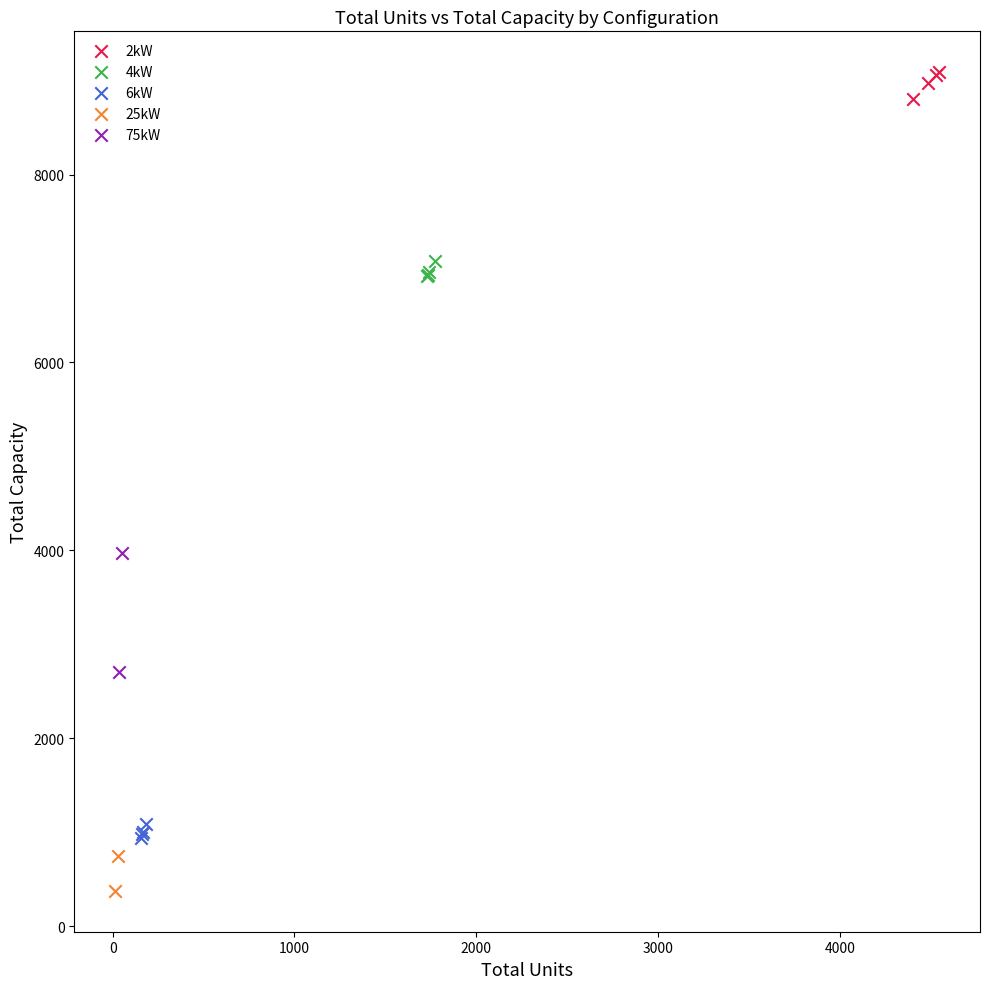

What are all the series names shown in the legend?

2kW, 4kW, 6kW, 25kW, 75kW